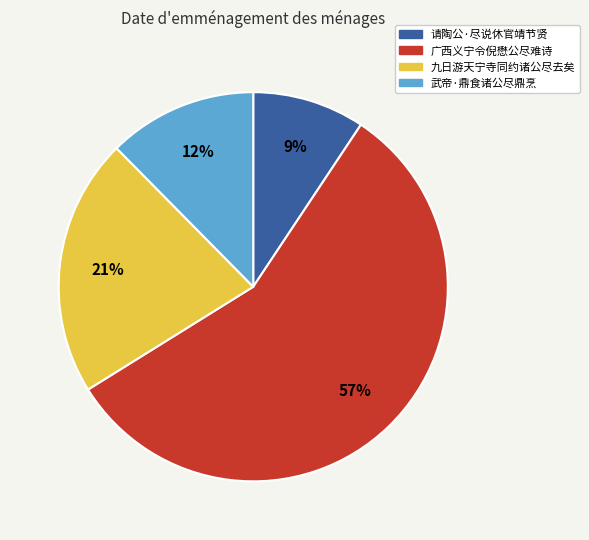

Count the number of slices in the pie.

4